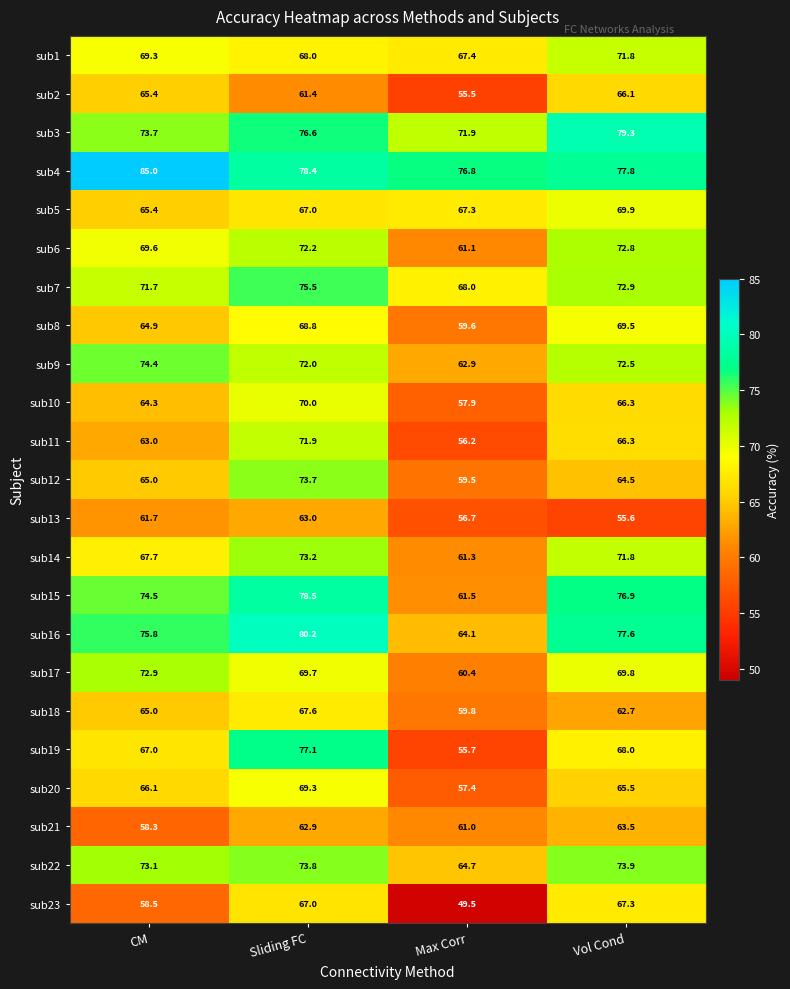

List the labels in order of sub19 value, smallest first.

Max Corr, CM, Vol Cond, Sliding FC